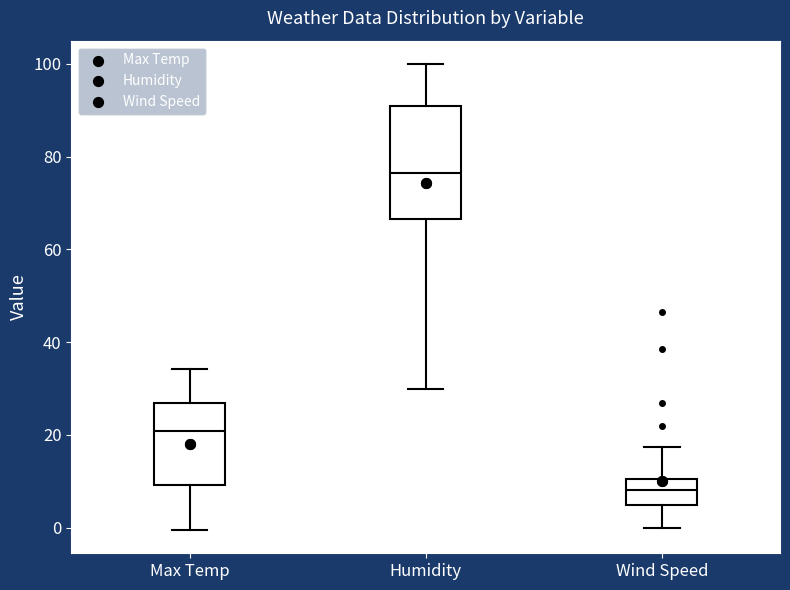

Where does the median line of the box for Max Temp sit on the y-axis? The values are not printed on the chart, so give them approximately, as read against the axis.

20